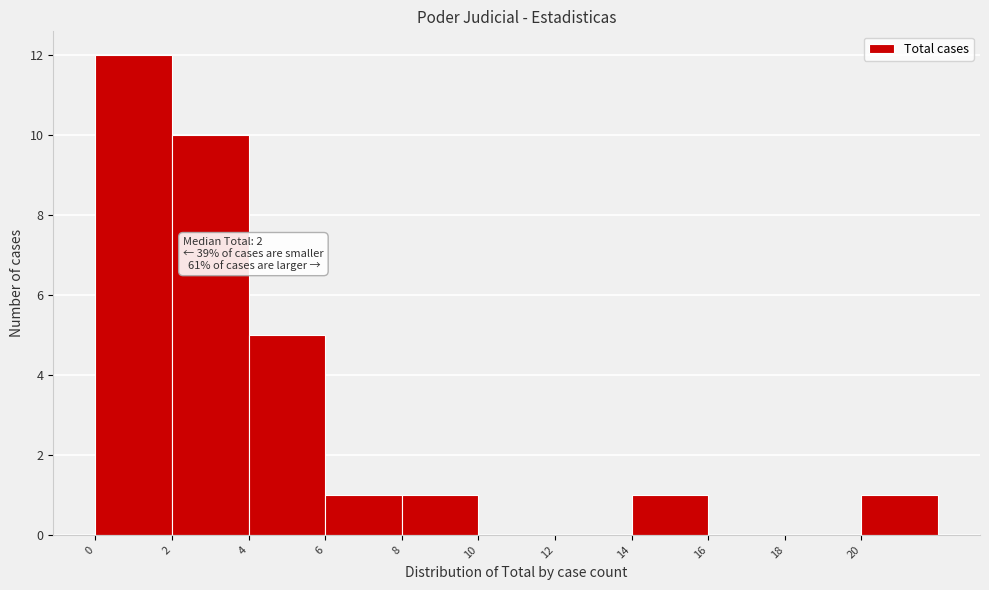

Over which range of the x-axis is the bar tallest?

0 to 2